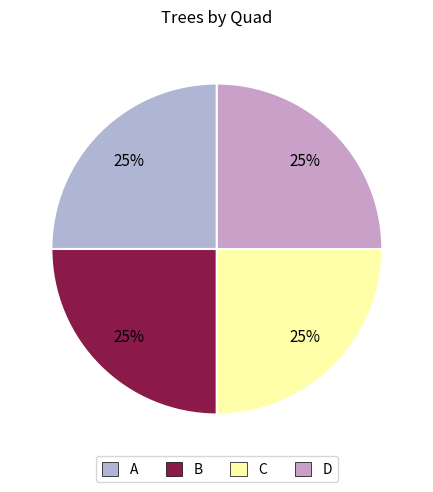

How many slices are in this pie chart?

4